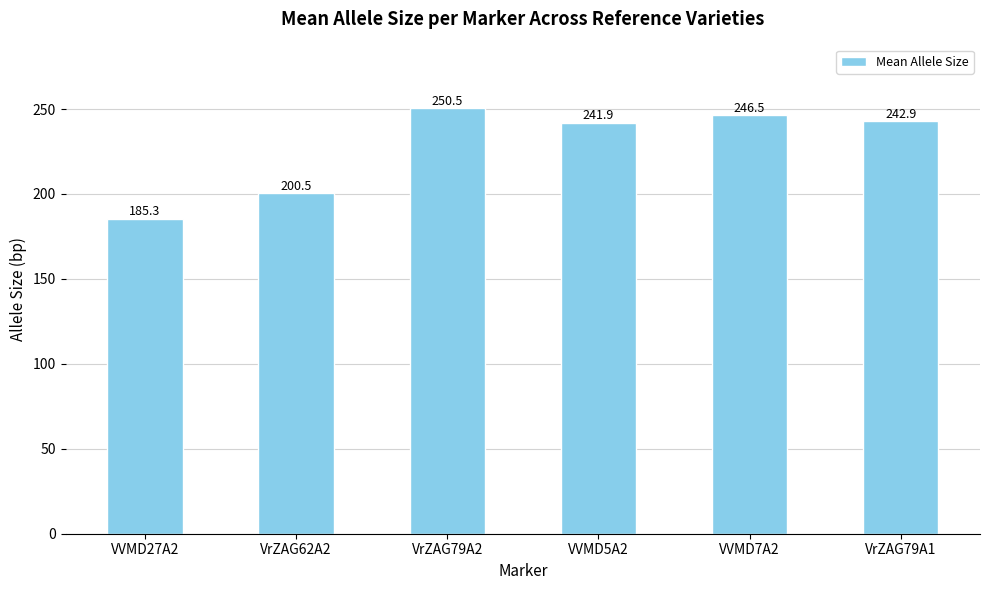

What is the minimum value shown in the chart?

185.3